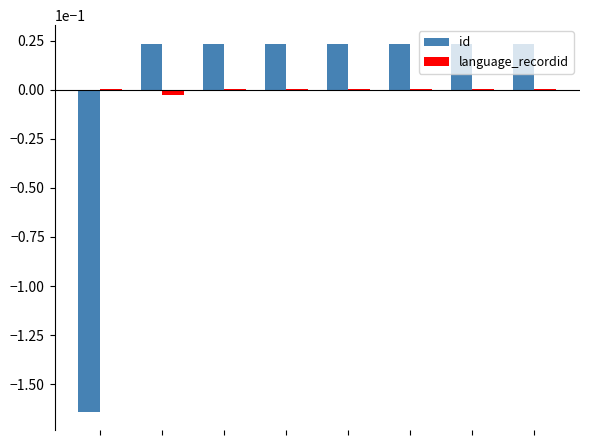

How many groups of bars are there?

8